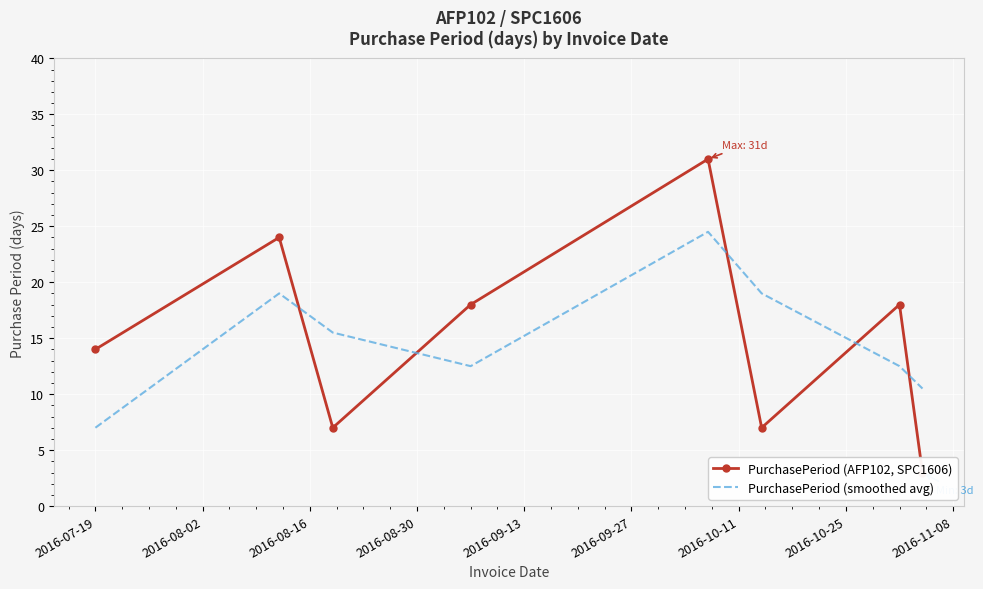

What is the maximum value for PurchasePeriod (smoothed avg)?

24.5